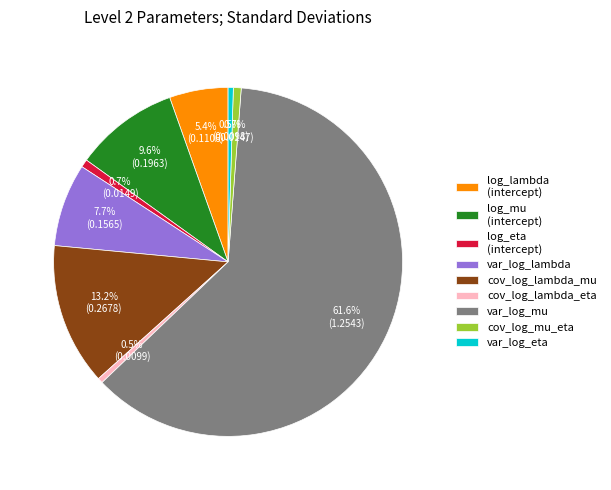

What portion of the pie excludes var_log_lambda?

92.3%